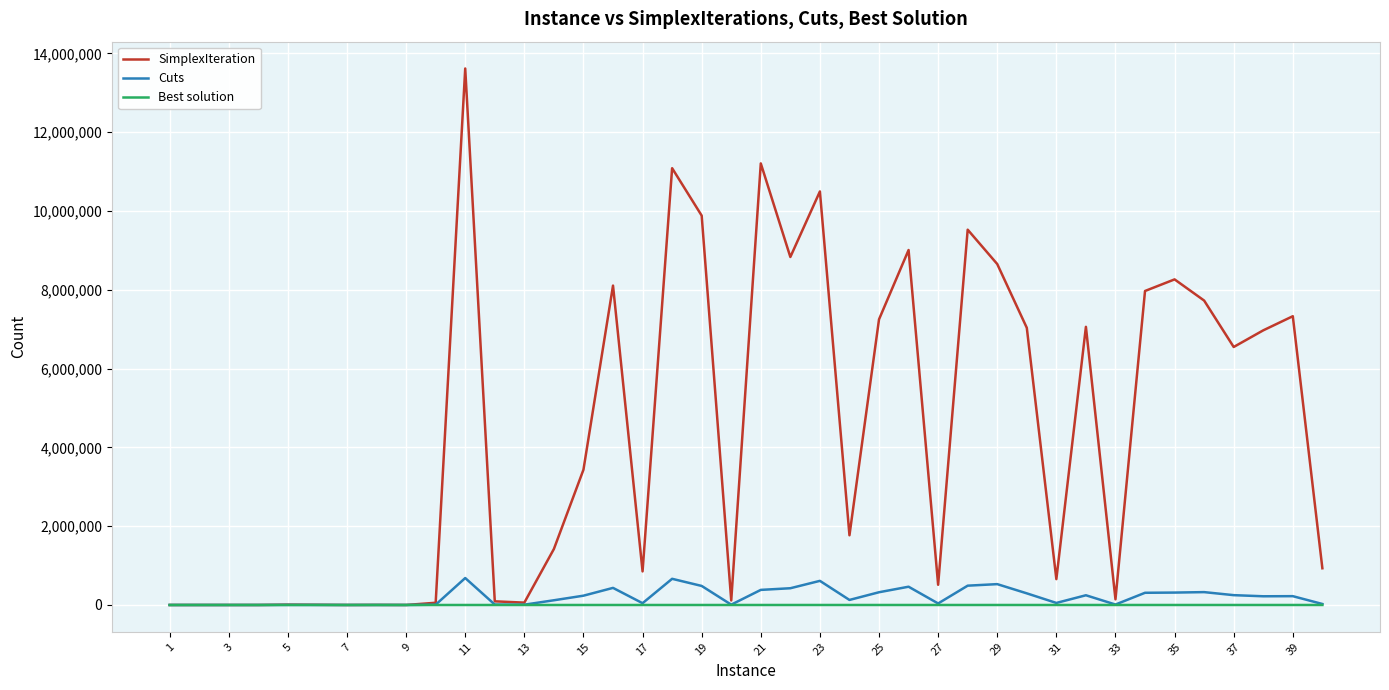

What is the maximum value shown in the chart?

13616922